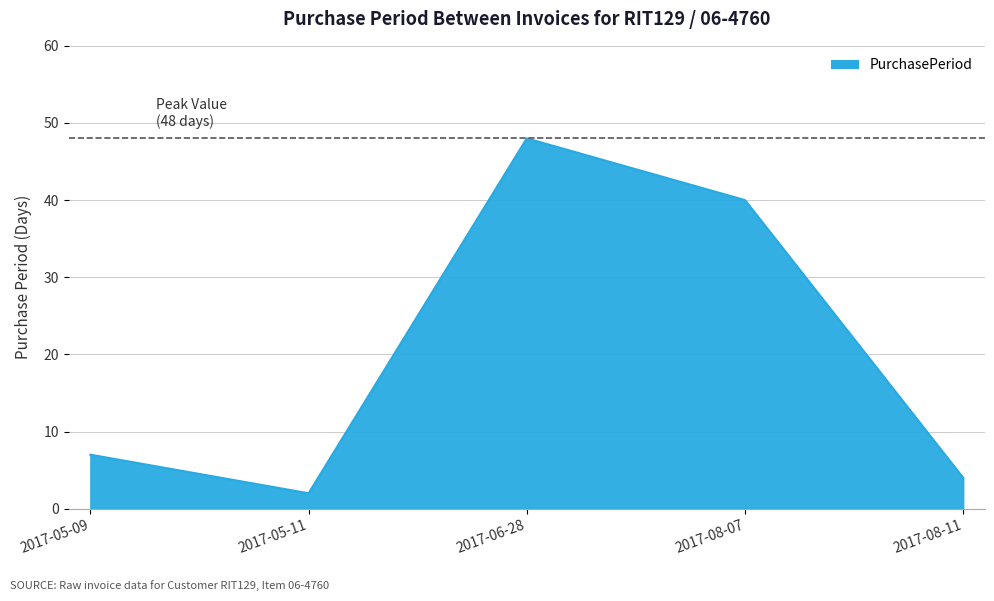

What position from the left is 2017-05-11?

2